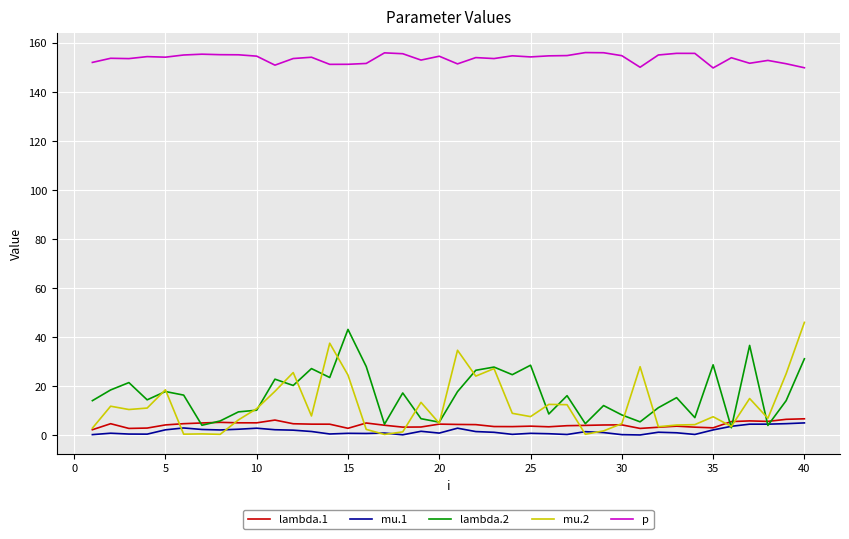

What is the maximum value for mu.1?

5.0